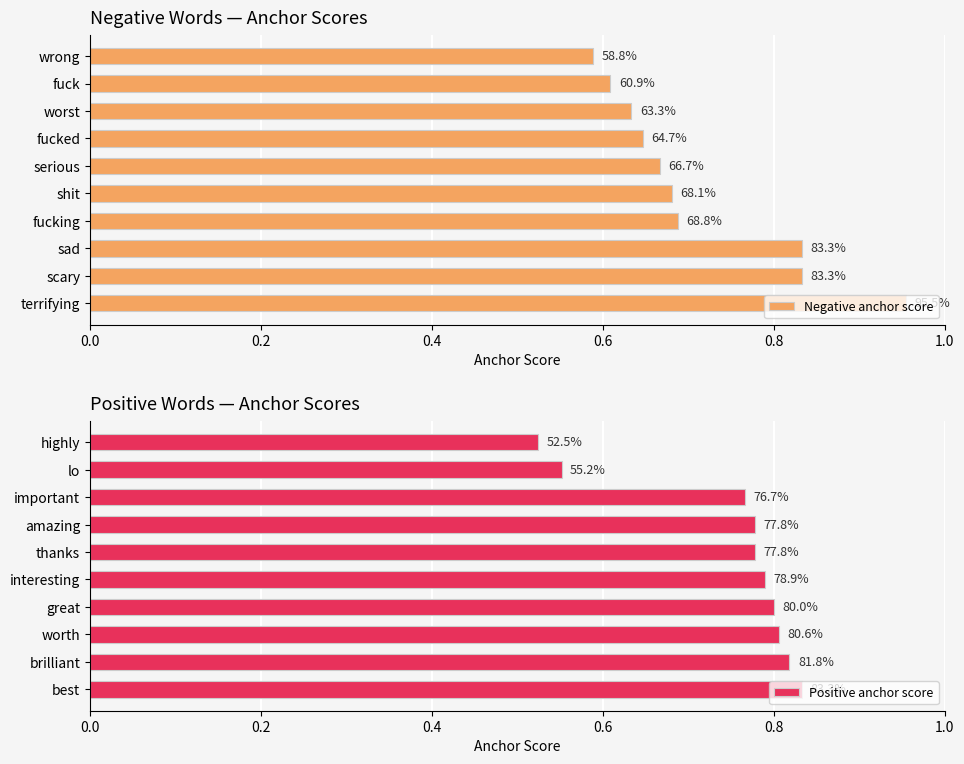

What is the spread (max minus min) of values at 8?

0.1